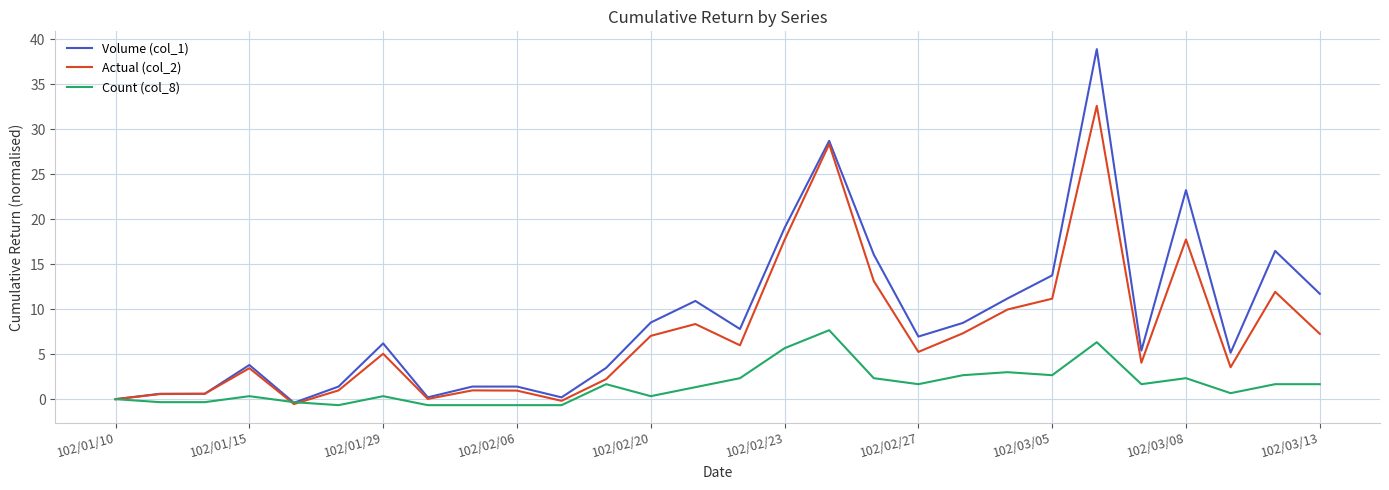

What is the maximum value for Actual (col_2)?

32.6